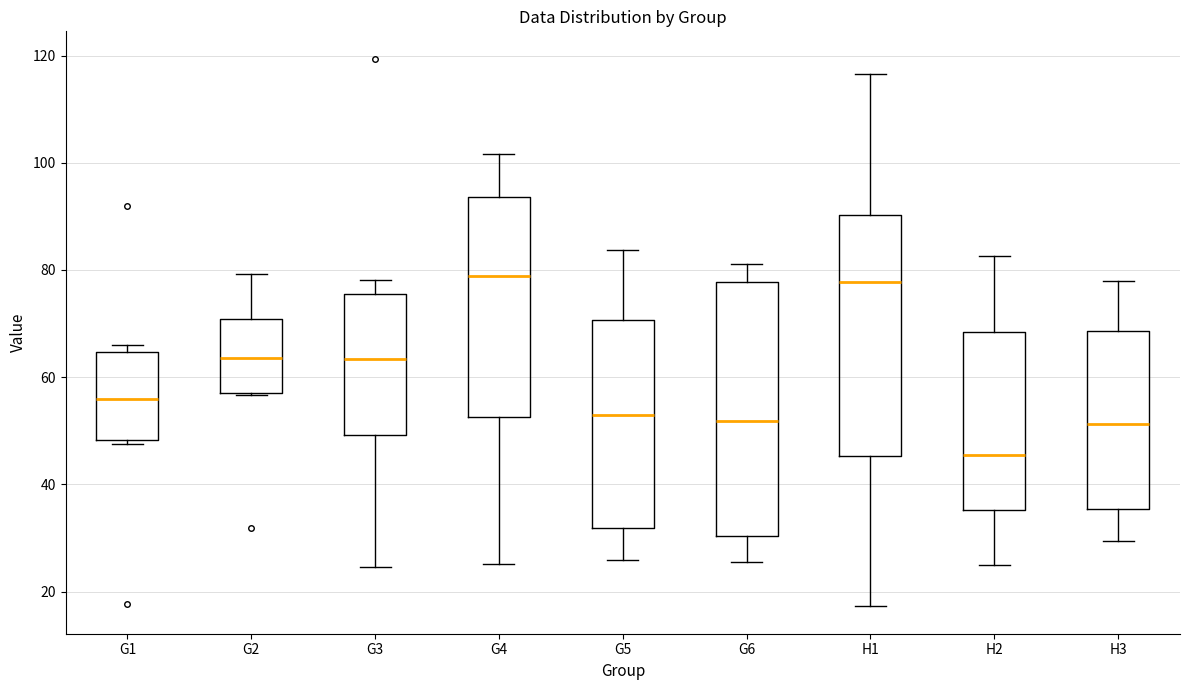

Reading left to right, transcribe this box plot: for each box, give where its median line is, the range the box spans, and where its two whiskers end, as read against the y-axis. The values are not printed on the chart, so give them approximately, as read against the axis.

G1: median 56, box 48 to 64, whiskers 48 (just below the box's lower edge) to 66
G2: median 64, box 58 to 70, whiskers 56 to 80
G3: median 64, box 50 to 76, whiskers 24 to 78
G4: median 78, box 52 to 94, whiskers 26 to 102
G5: median 52, box 32 to 70, whiskers 26 to 84
G6: median 52, box 30 to 78, whiskers 26 to 82
H1: median 78, box 46 to 90, whiskers 18 to 116
H2: median 46, box 36 to 68, whiskers 24 to 82
H3: median 52, box 36 to 68, whiskers 30 to 78